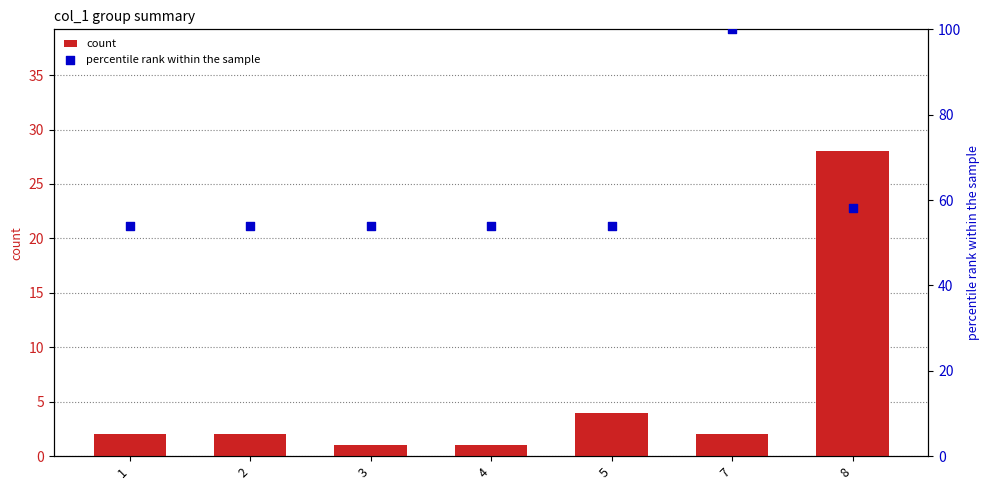

Which series has the largest total across all categories?

percentile rank within the sample